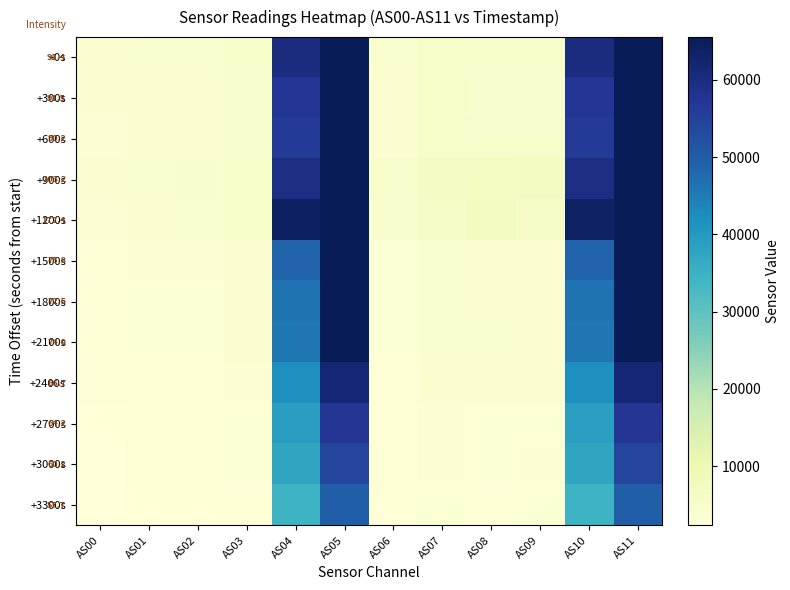

Is it true that +2700s equals 3460 at AS09?

True